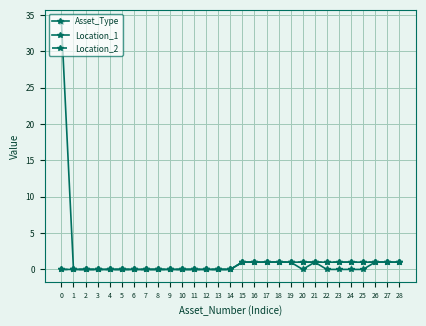

At which category does the chart reach its minimum across all series?

1